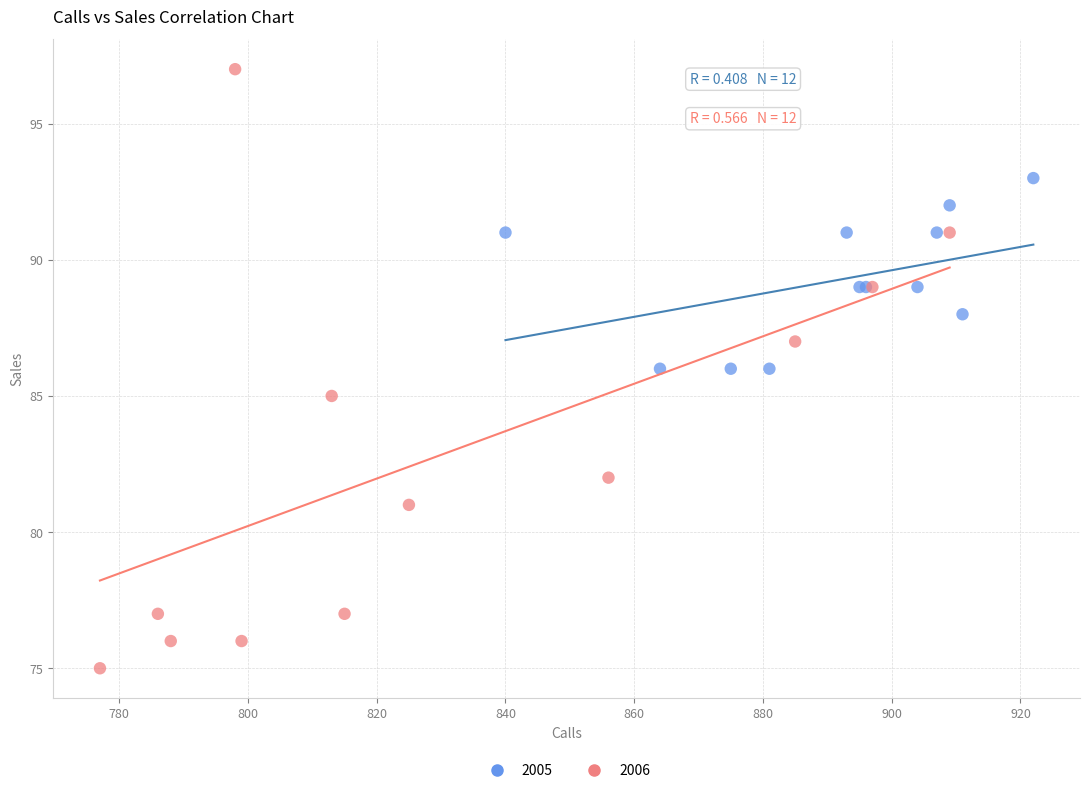

Which series reaches the maximum Y coordinate?

2006